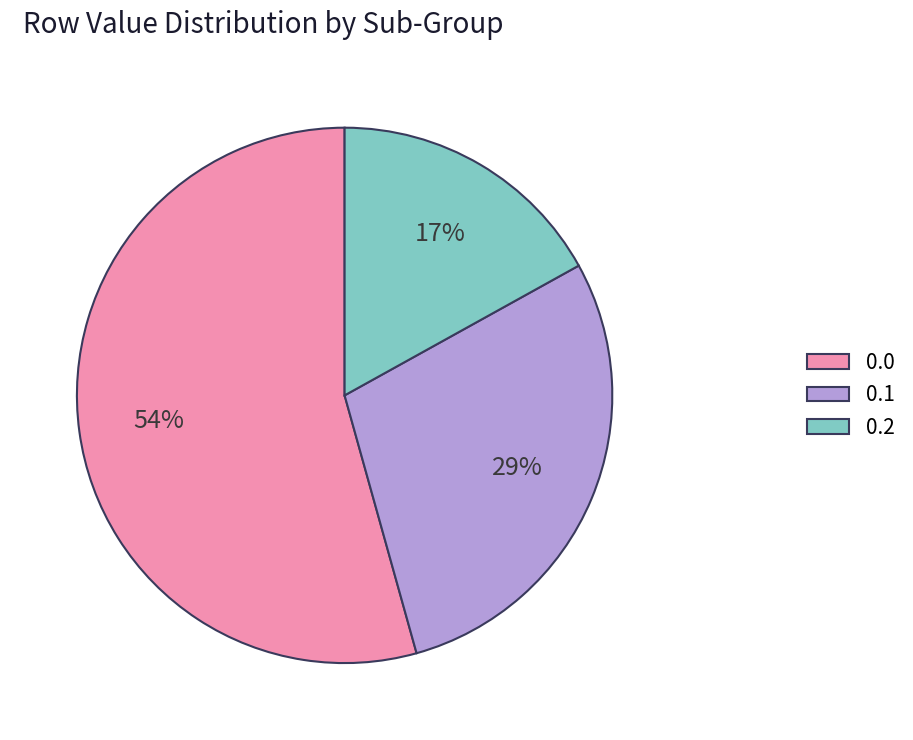

Count the number of slices in the pie.

3